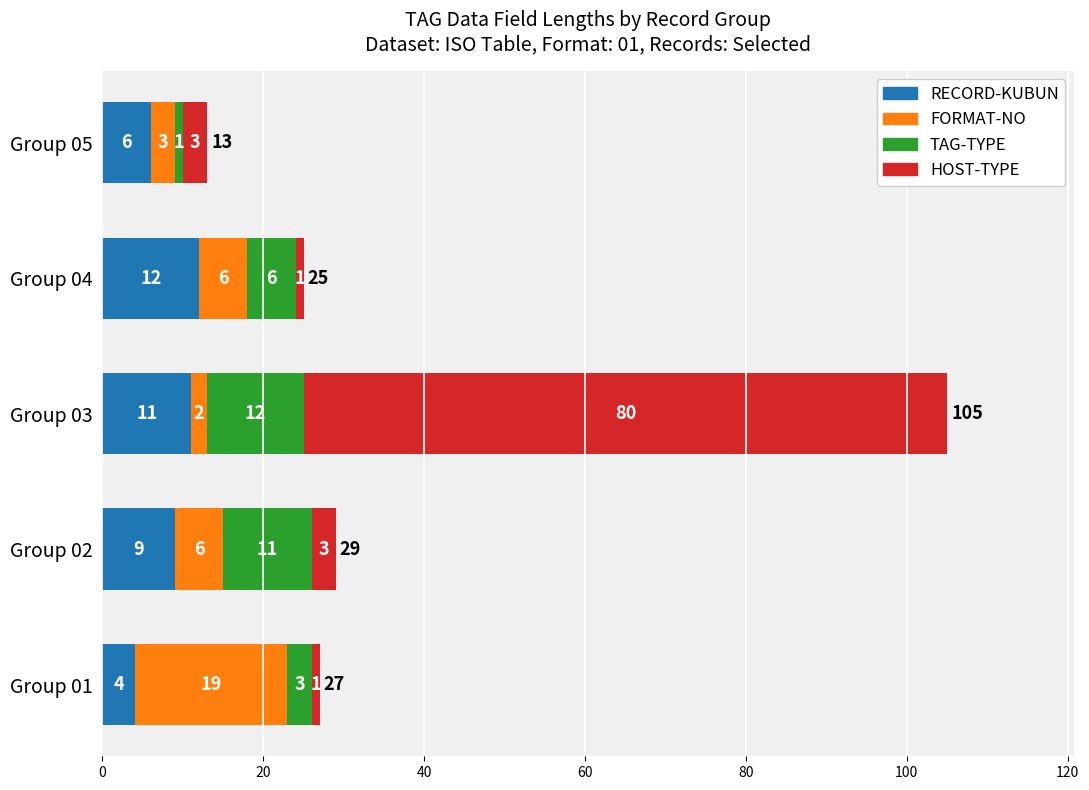

At which category is the sum across all series the highest?

Group 03